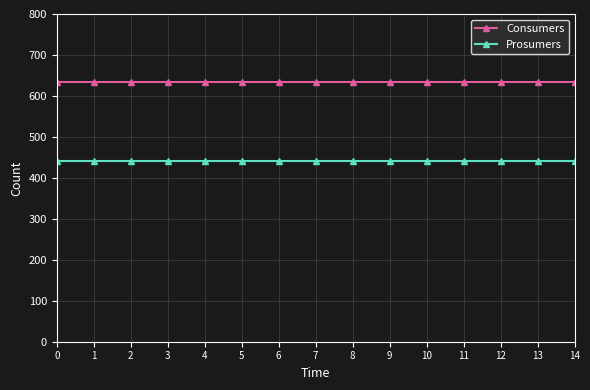

Is the value of Consumers at 0 greater than the value of Prosumers at 14?

Yes